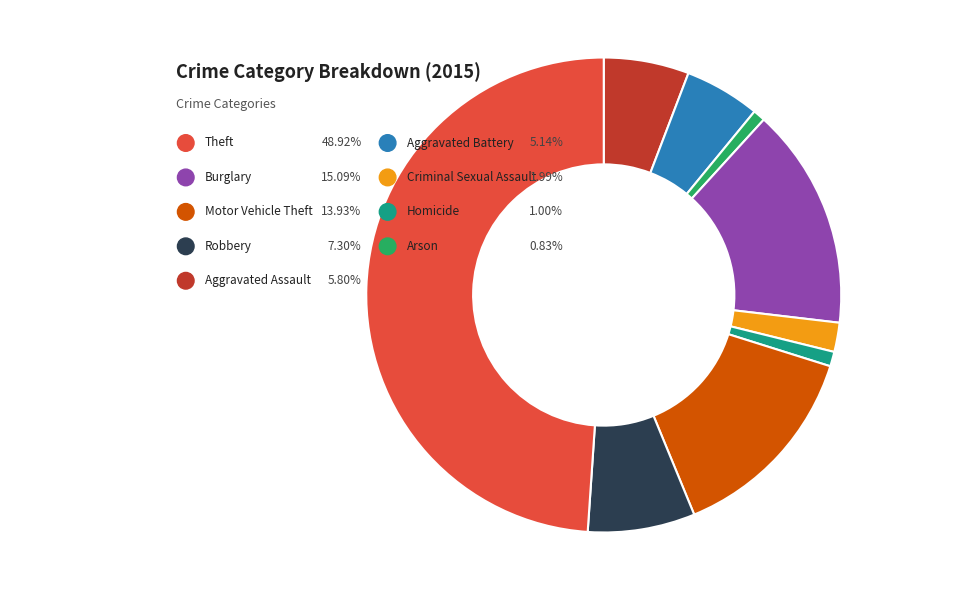

Count the number of slices in the pie.

9